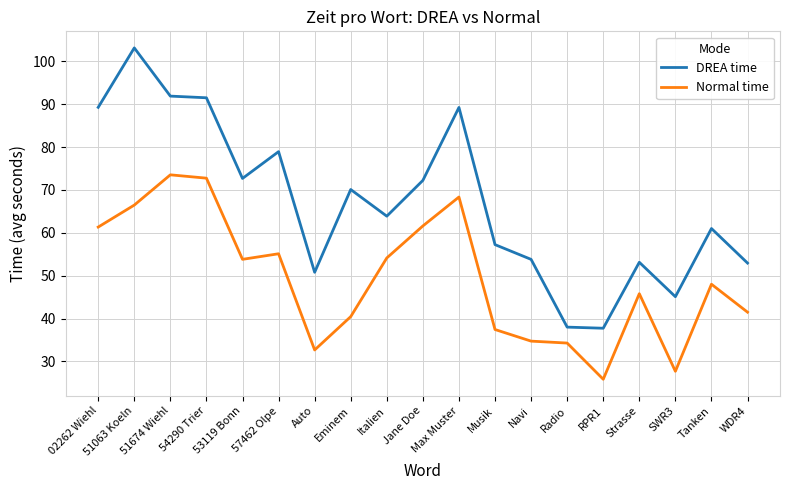

True or false: Normal time and DREA time intersect in this chart.

False